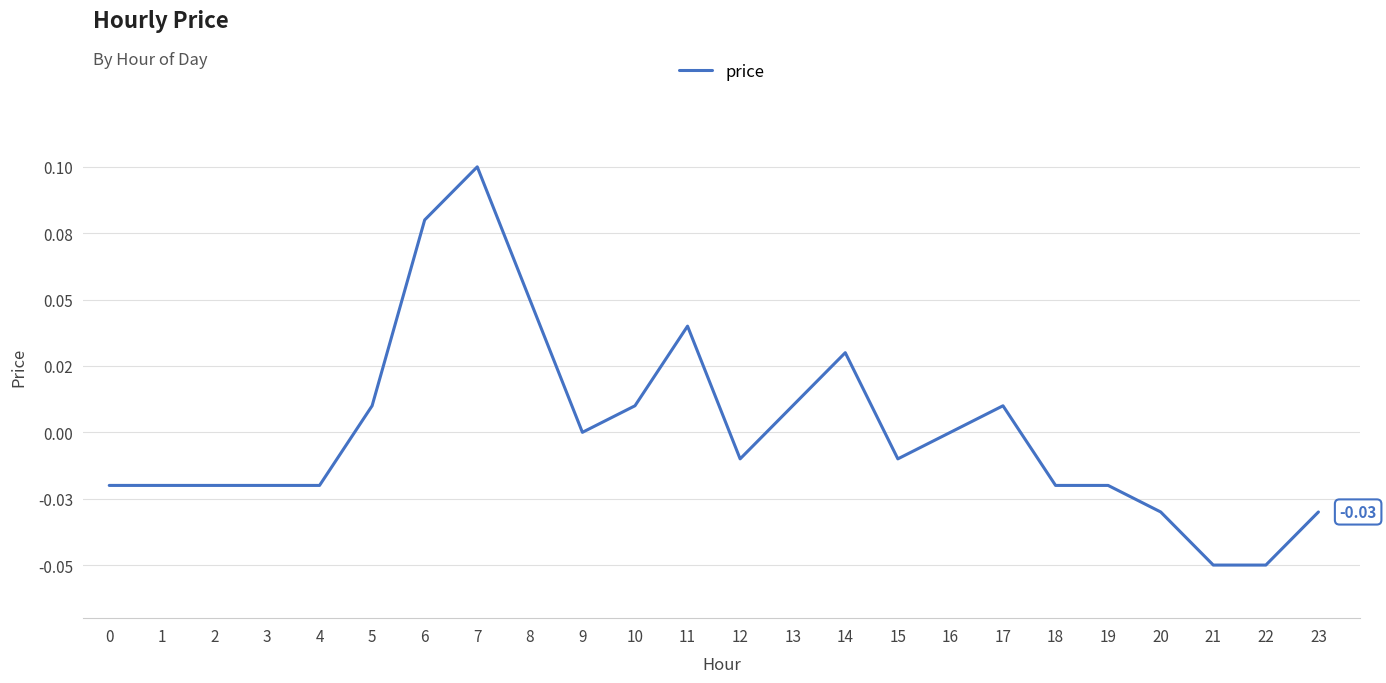

Which has a higher value, 4 or 9?

9